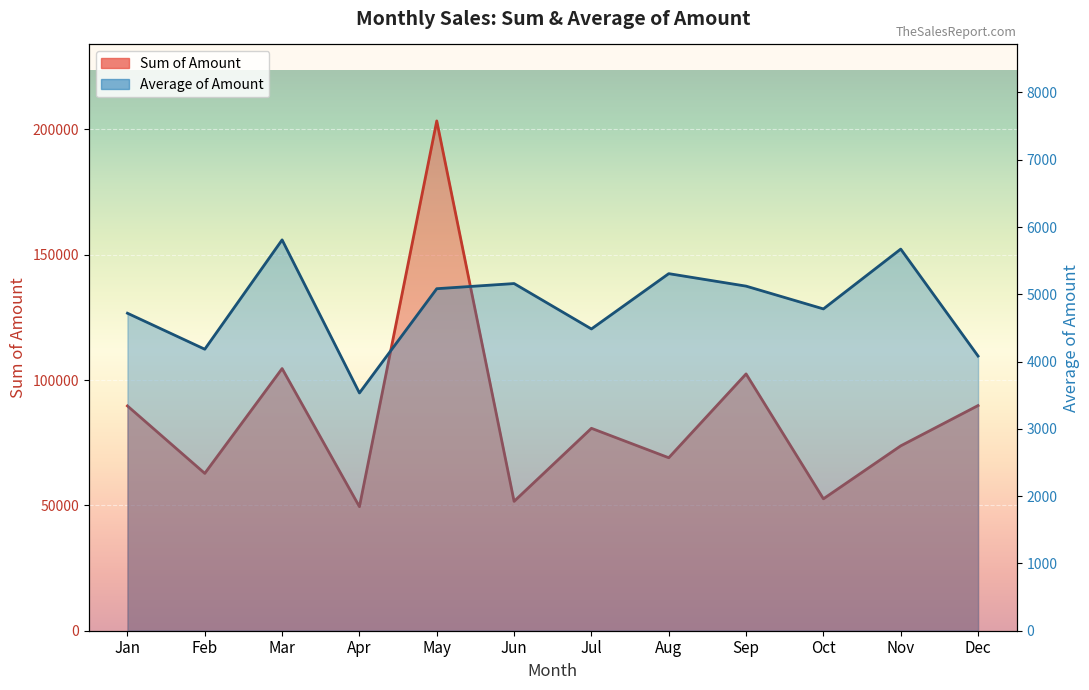

What is the value of the Average of Amount point at the 12th from the left?

4082.4